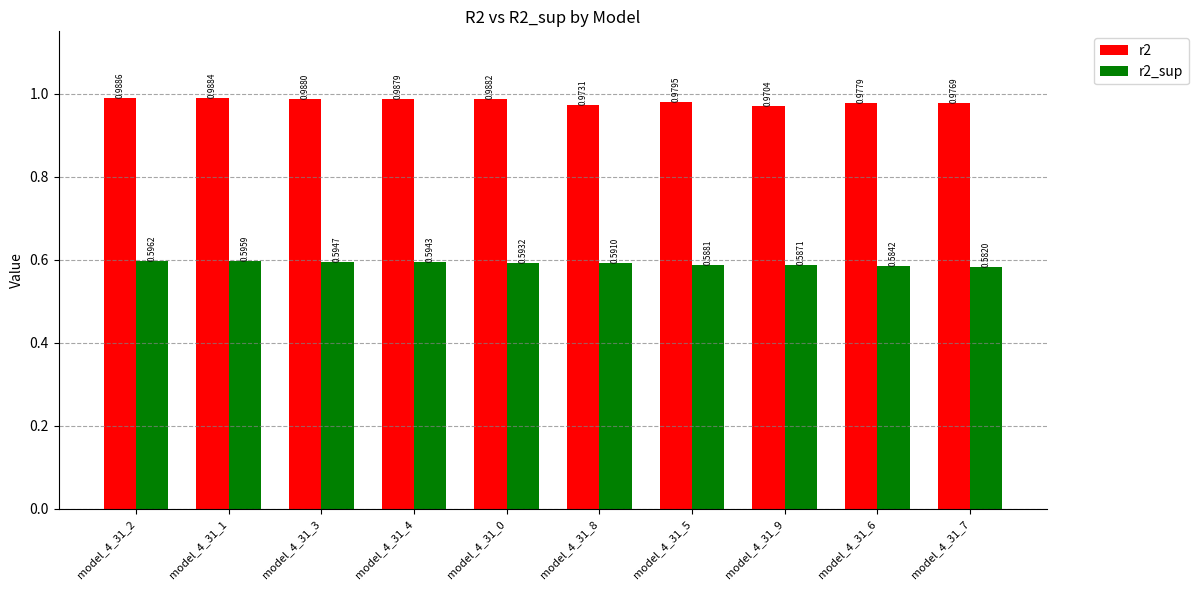

At how many categories does at least one series exceed 0?

10